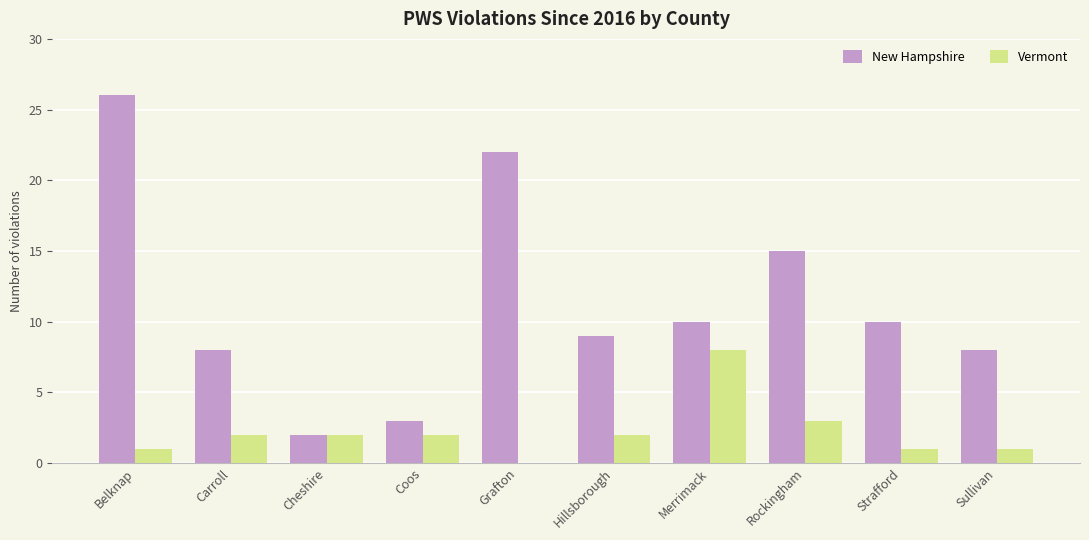

What is the sum of the New Hampshire values at Cheshire and Sullivan?

10